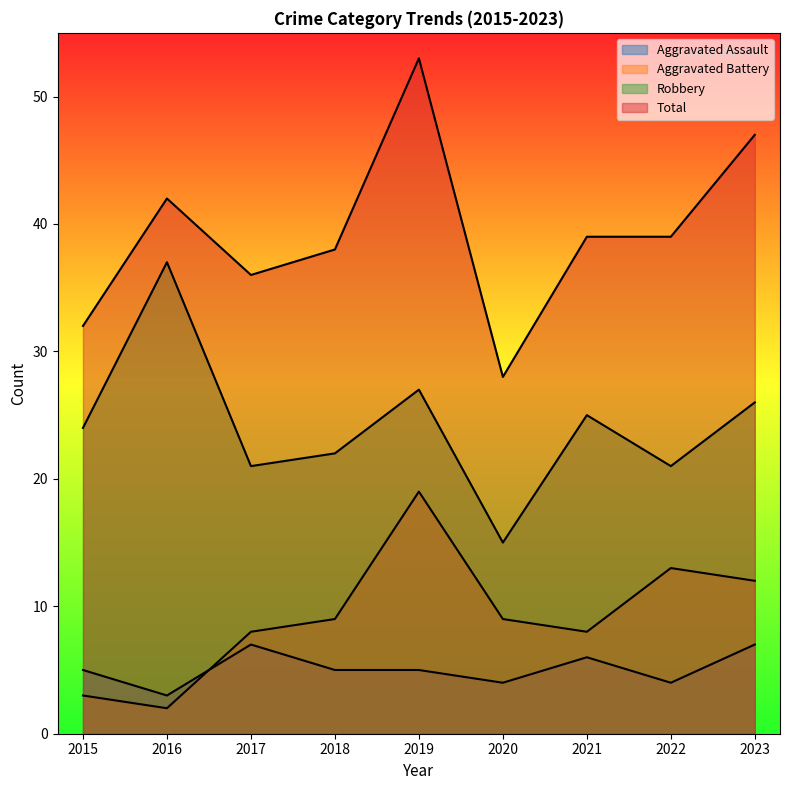

True or false: Aggravated Battery has a value of 9 at 2020.

True